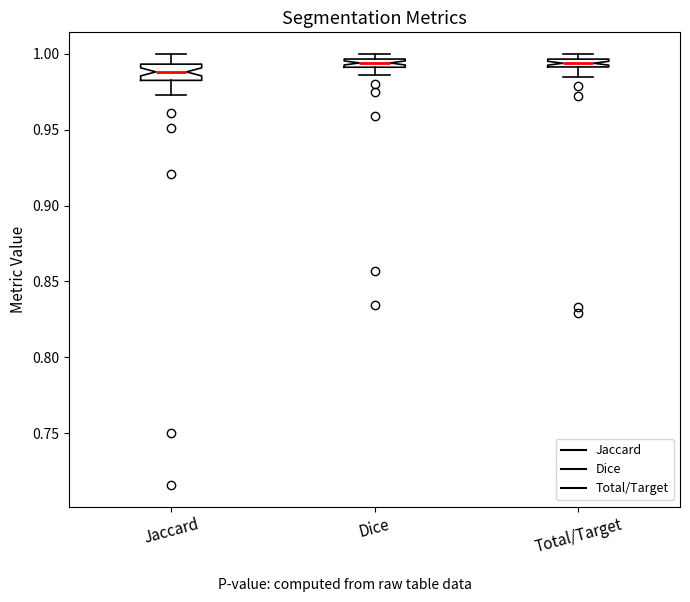

Which box is the tallest, from its lower edge to its upper edge?

Jaccard